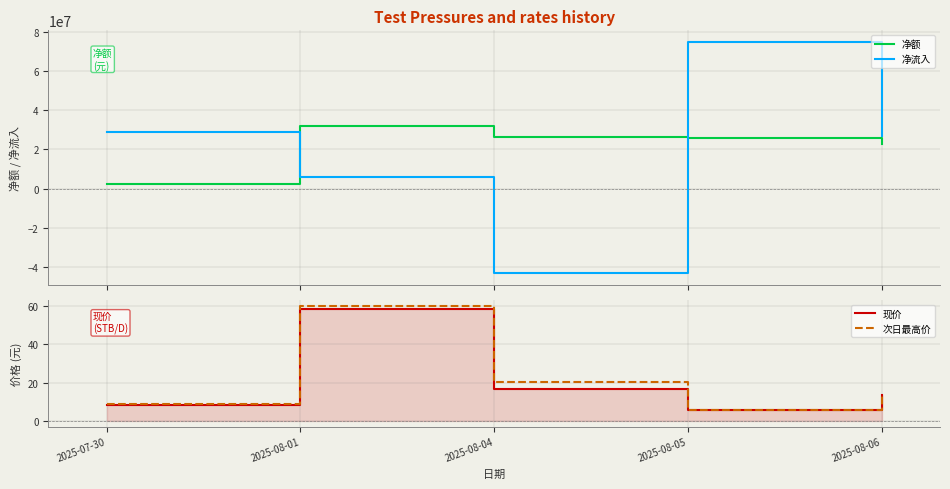

At 2025-08-06, list the series in order from smallest to largest.

次日最高价, 现价, 净额, 净流入